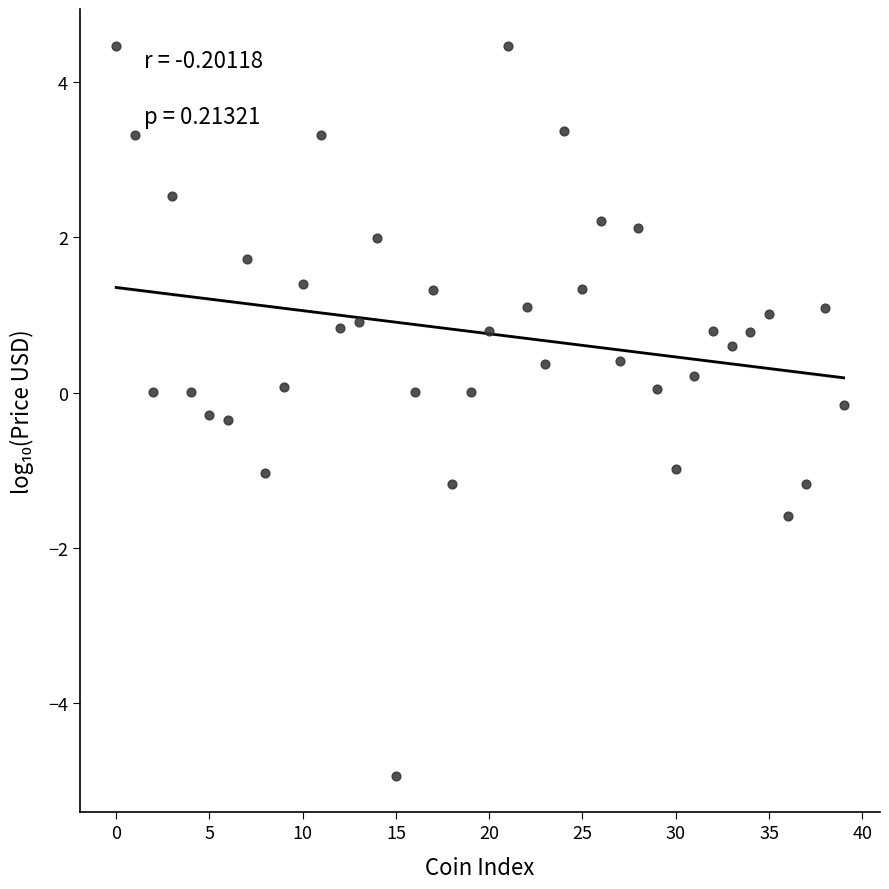

What is the range of Y values (max minus min)?

9.4